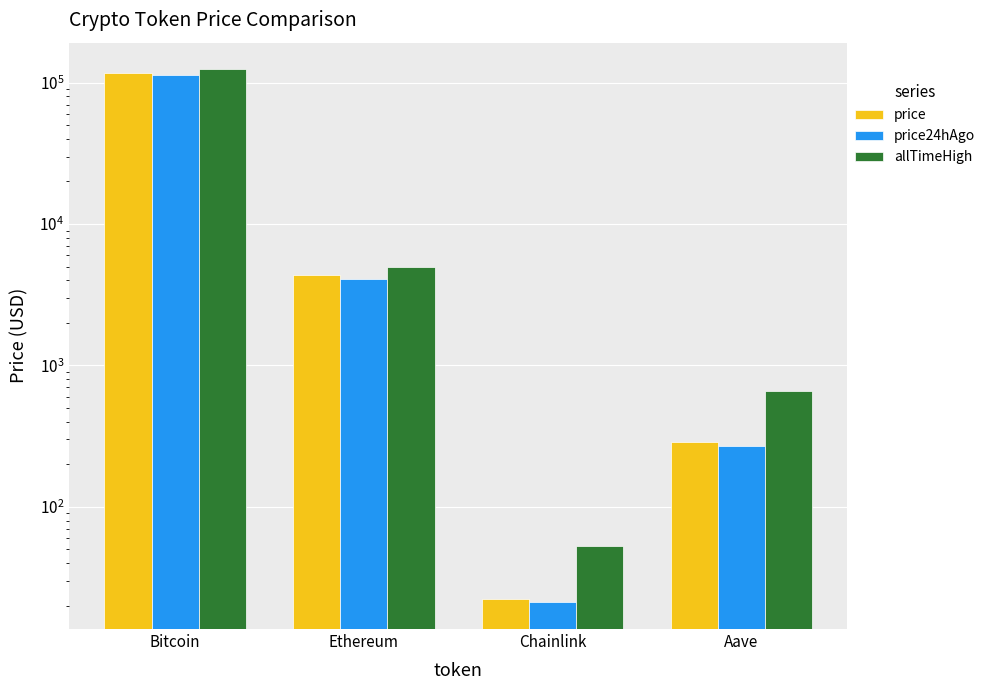

The price series shows 11.7 at Chainlink. True or false?

False